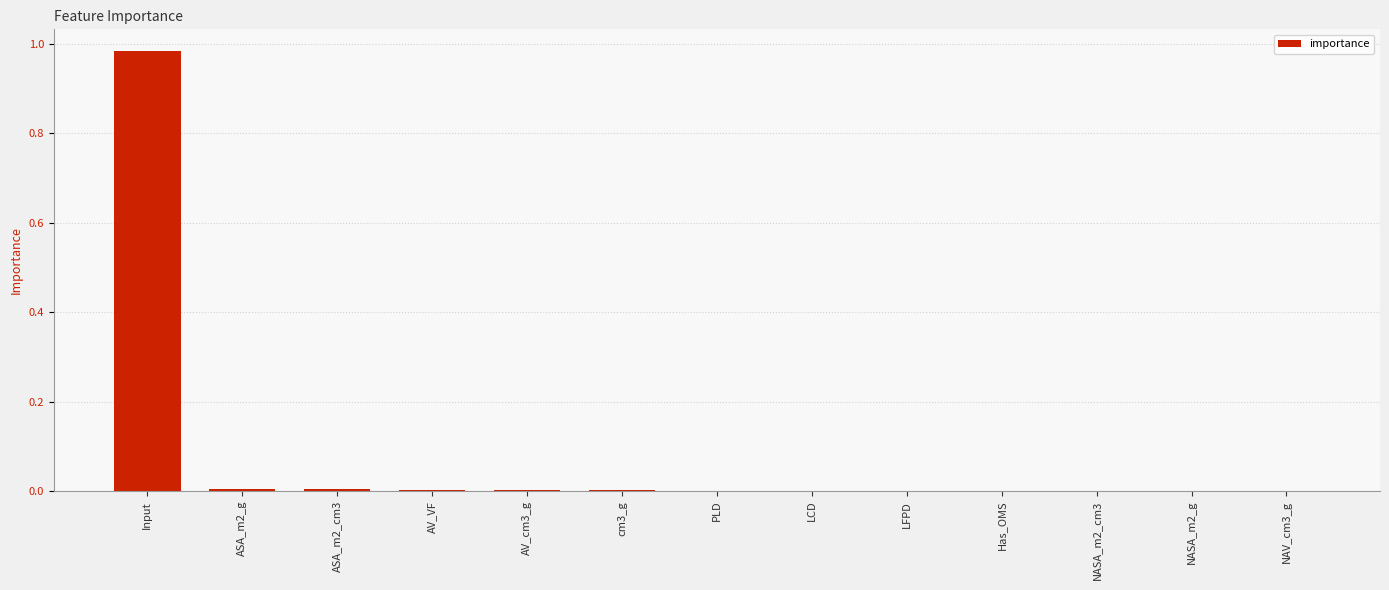

The value at AV_cm3_g is 0.0. True or false?

True